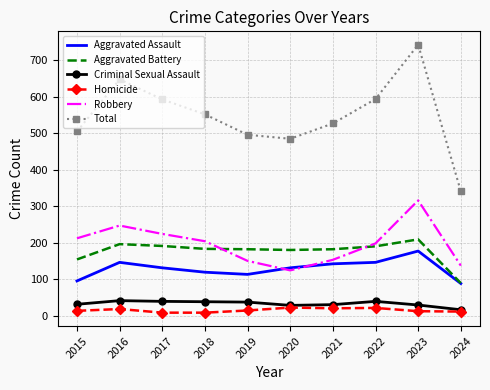

The Homicide series shows 8 at 2018. True or false?

True